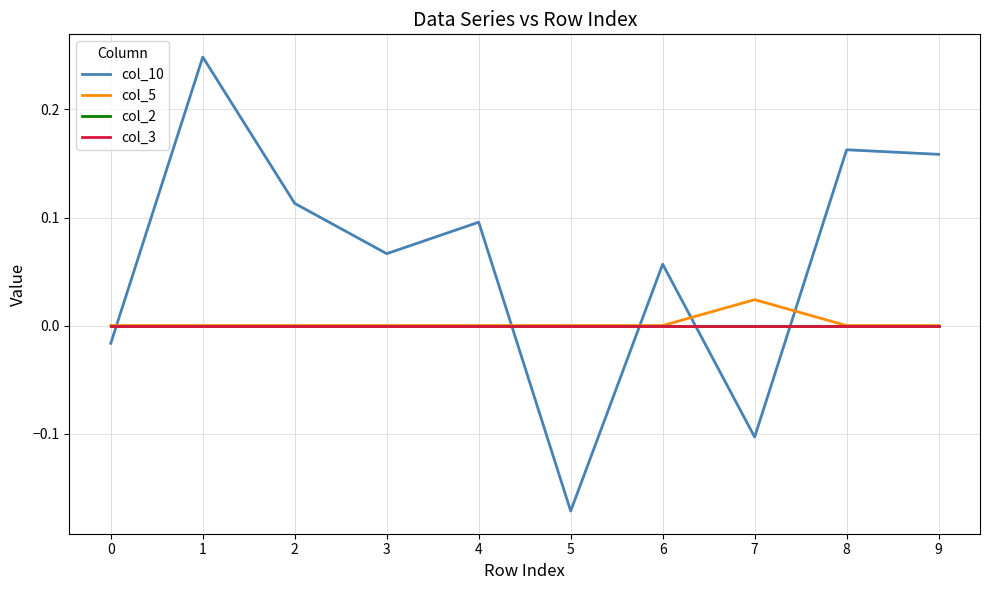

At which category does col_10 reach its first local valley?

3